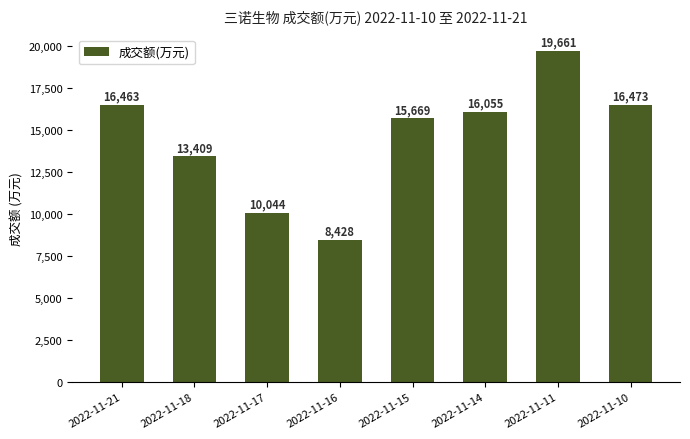

List the labels in order of value, smallest first.

2022-11-16, 2022-11-17, 2022-11-18, 2022-11-15, 2022-11-14, 2022-11-21, 2022-11-10, 2022-11-11